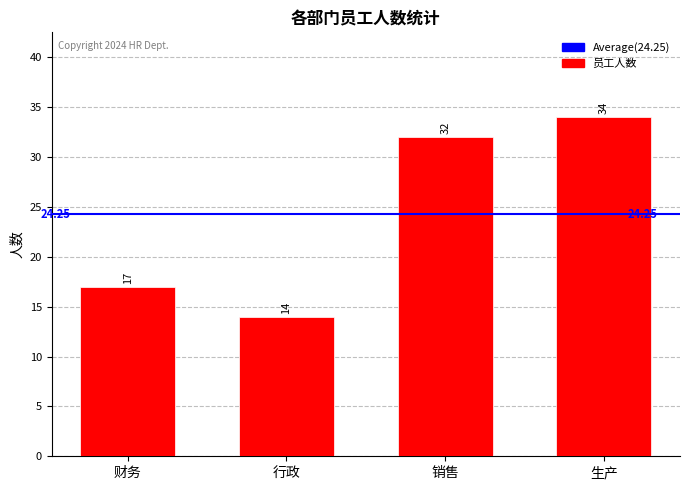

What is the change in value from 销售 to 生产?

+2